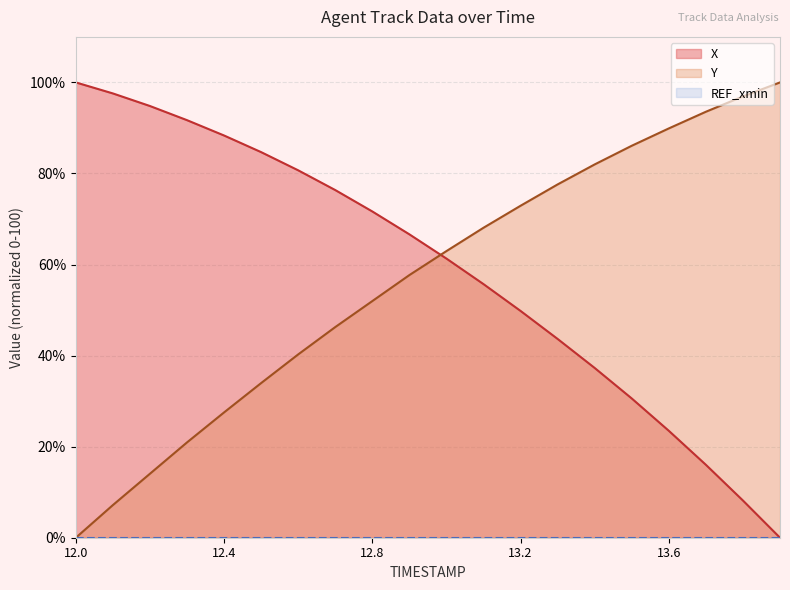

What is the greatest value displayed?

100.0